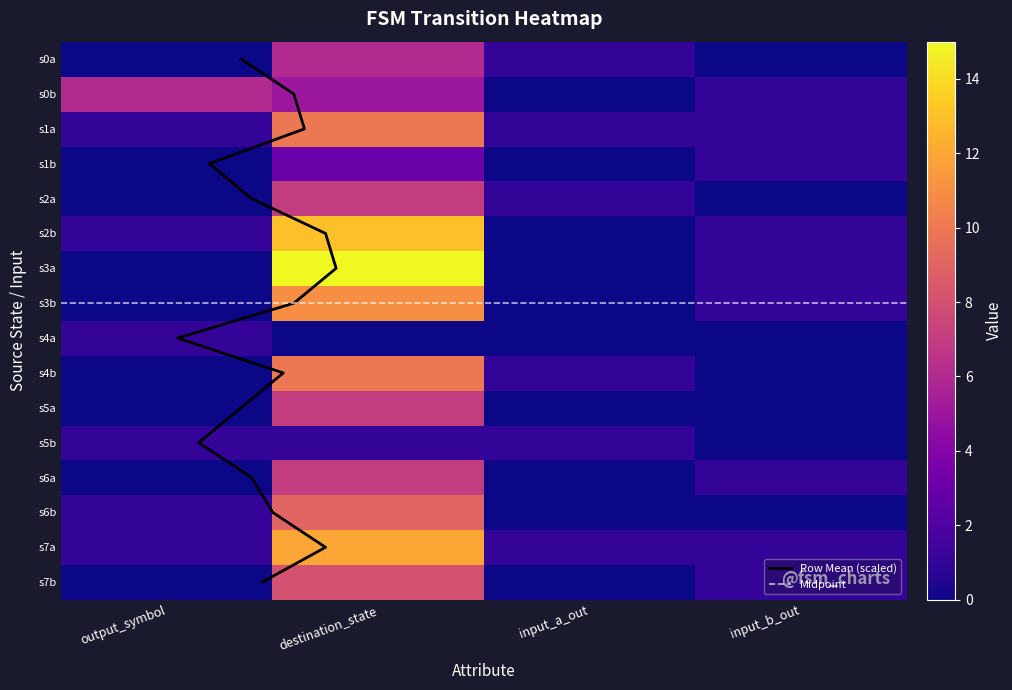

List the series in order of their peak value, highest first.

1, 0, 2, 3